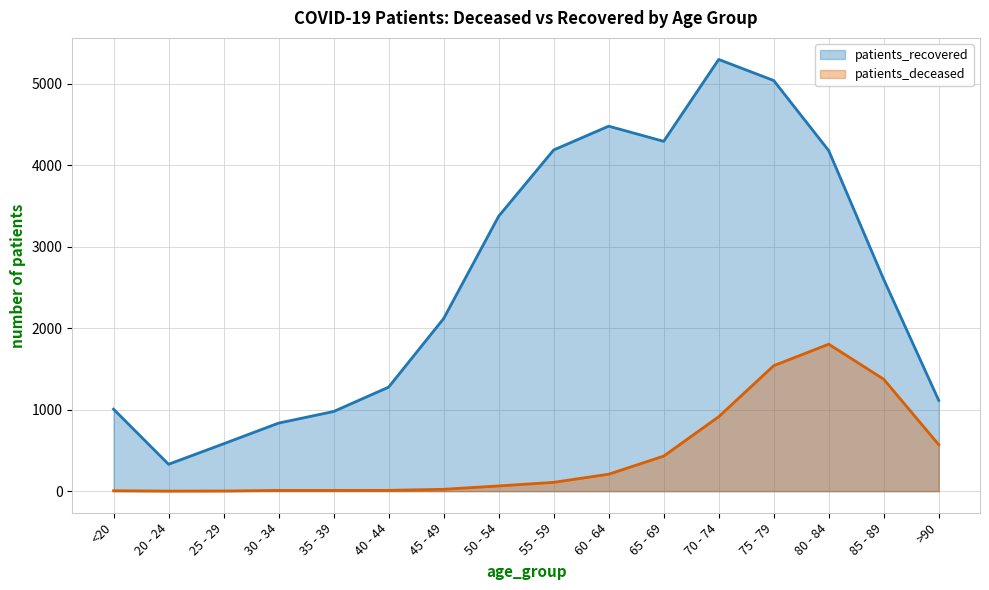

What is the difference between the second highest and minimum values in the patients_deceased series?

1538